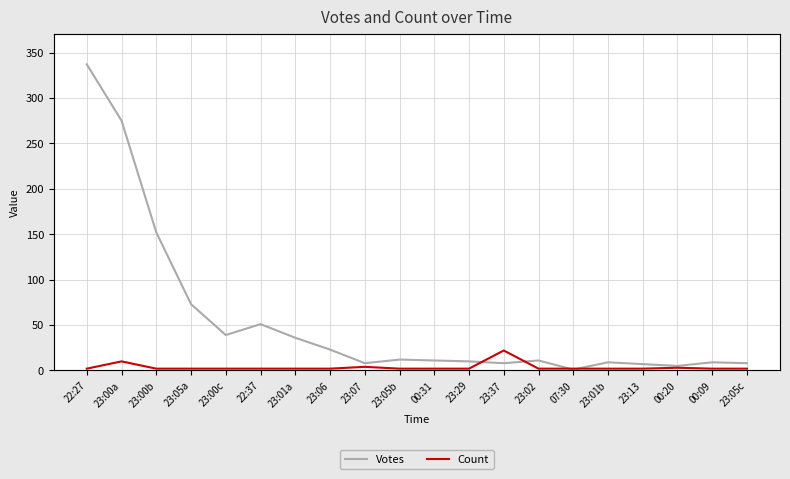

After their last crossing, which series has the higher values: Count or Votes?

Votes